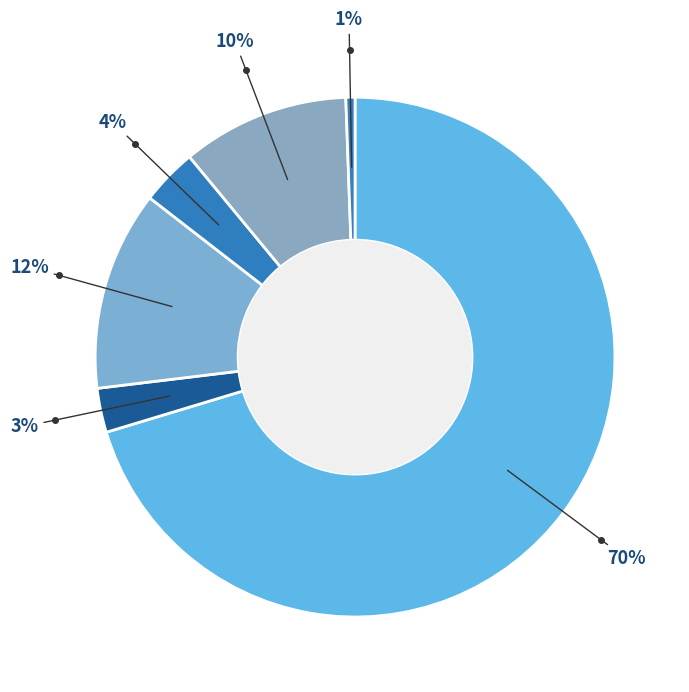

Count the number of slices in the pie.

6